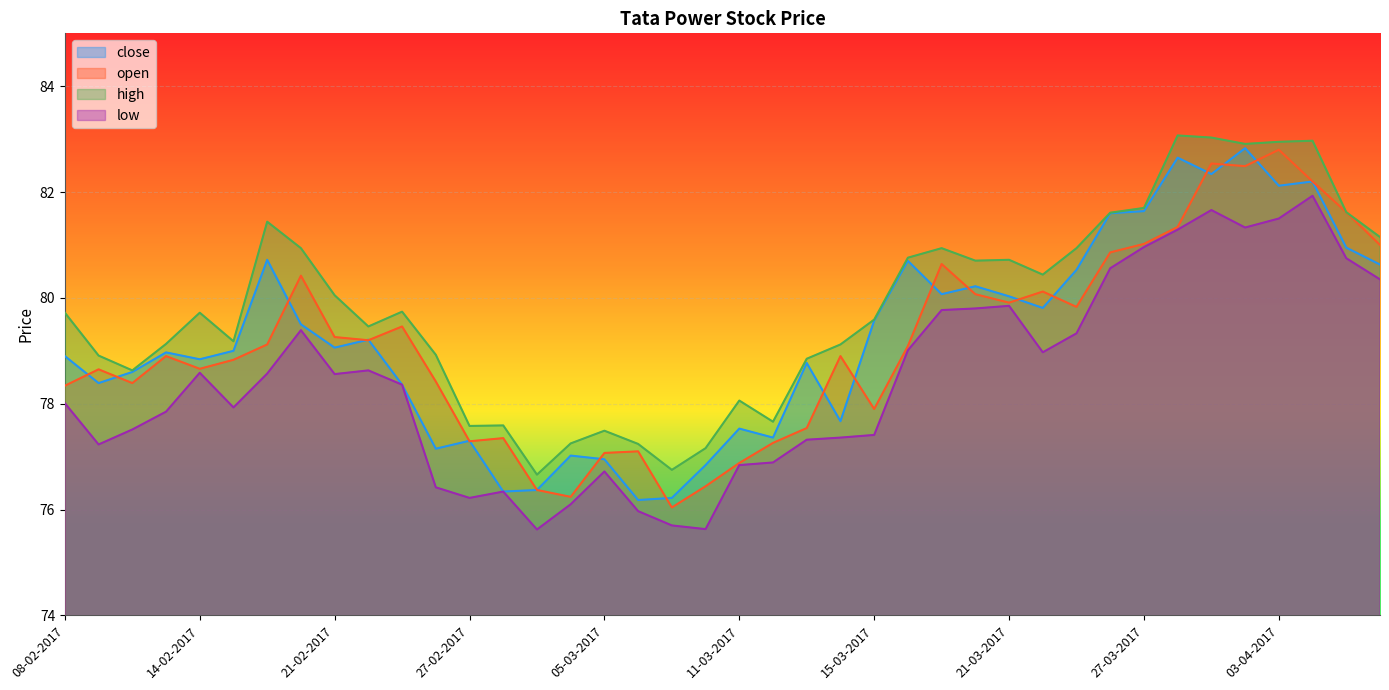

What position from the right is 26-03-2017?

9